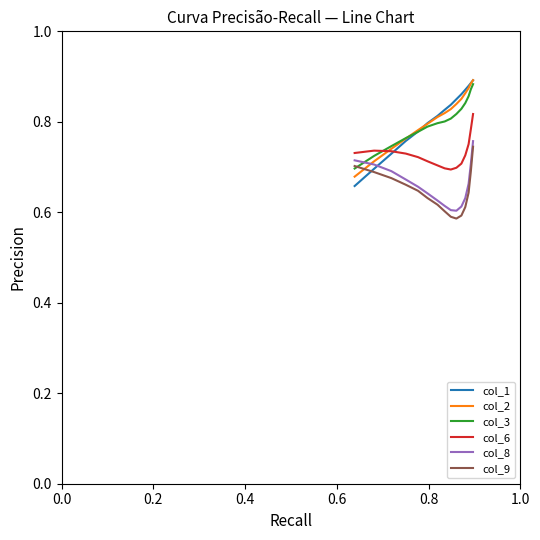

How many series are shown in this chart?

6